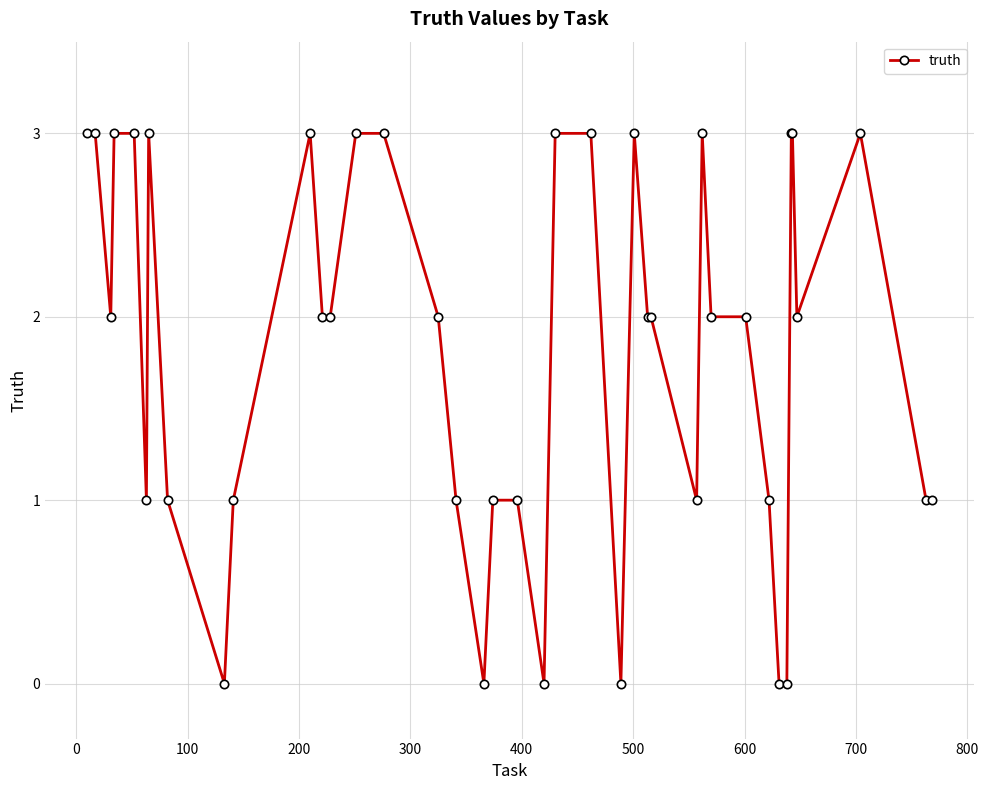

How many series are shown in this chart?

1